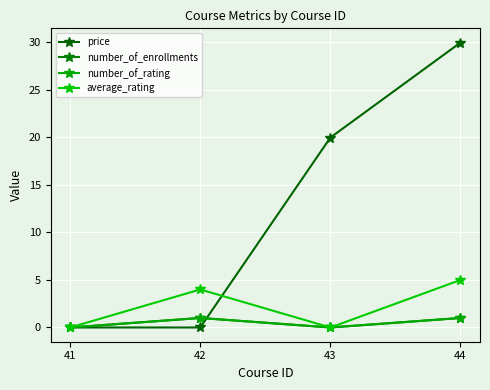

How many interior local peaks does the average_rating series have?

1